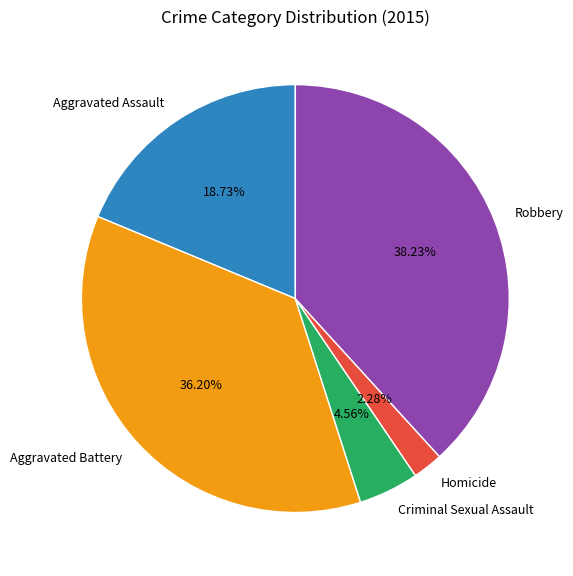

Which slice is the largest?

Robbery